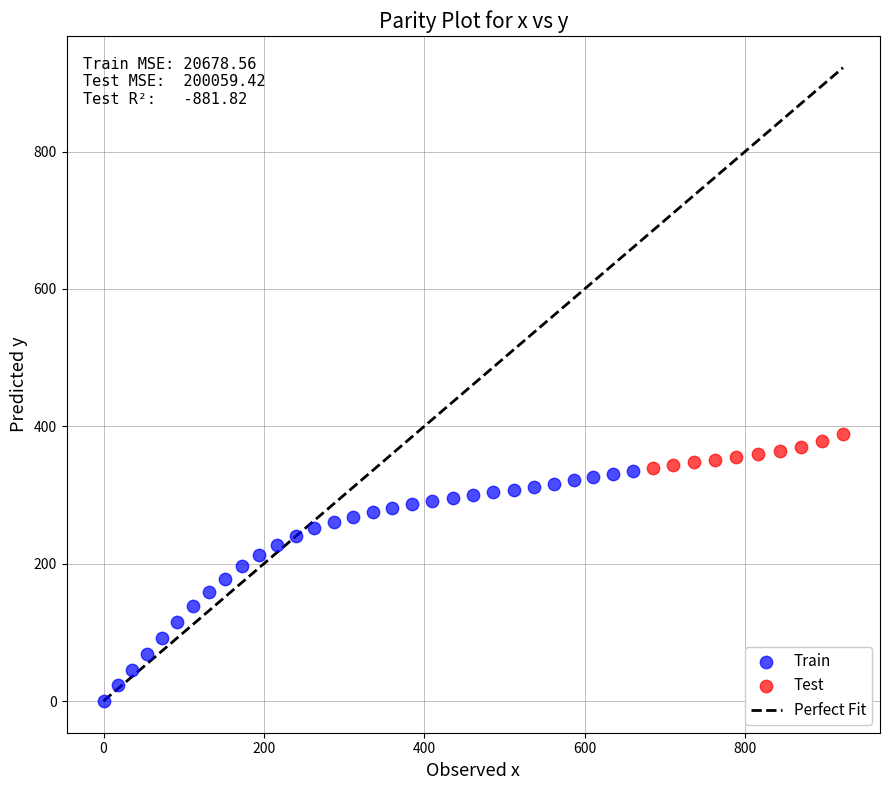

Which series has the largest Y range (max minus min)?

Train